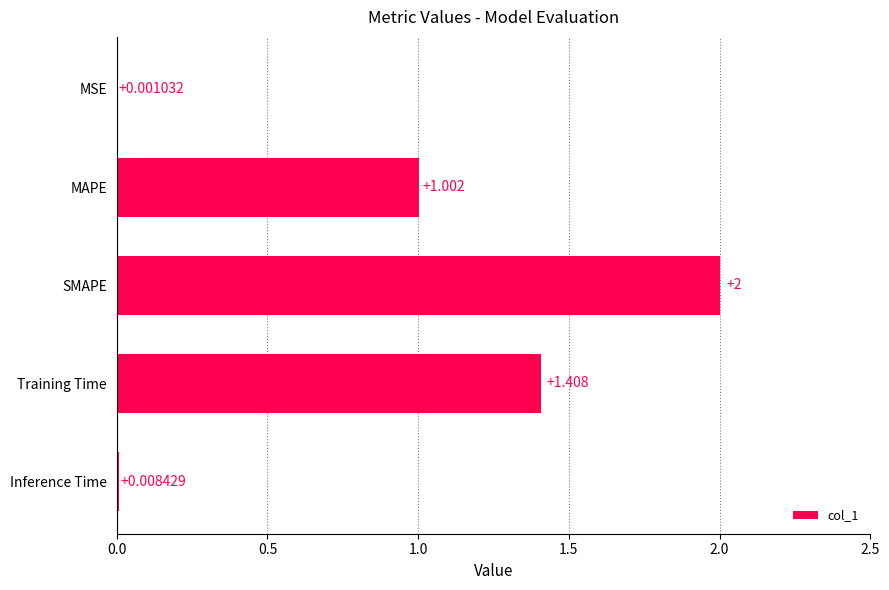

What is the greatest value displayed?

2.0